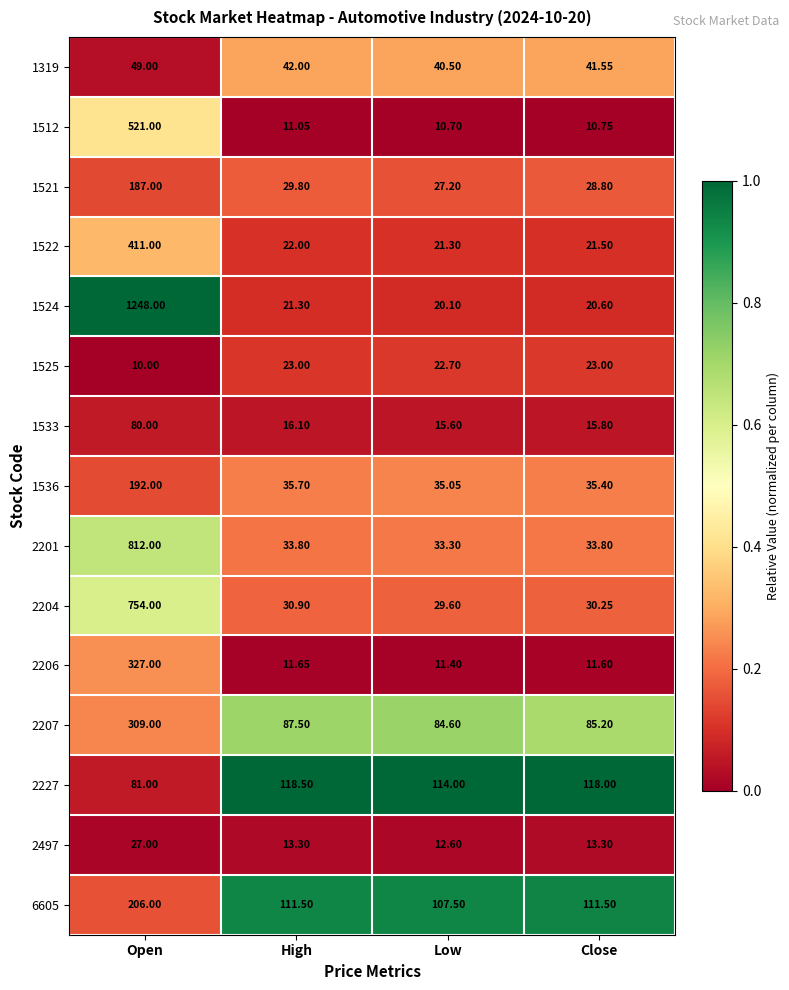

At which category is the sum across all series the highest?

Open